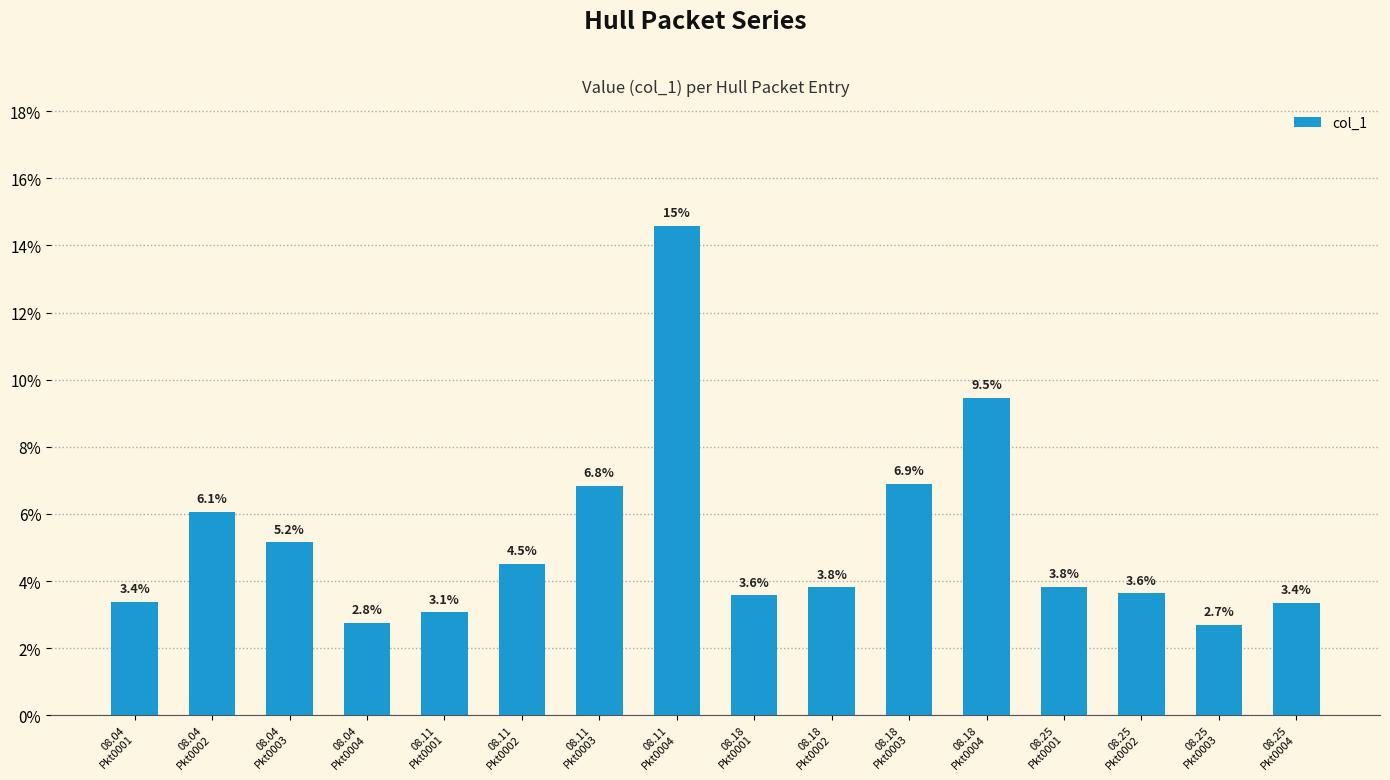

What is the label of the 10th bar from the right?

08.11
Pkt0003